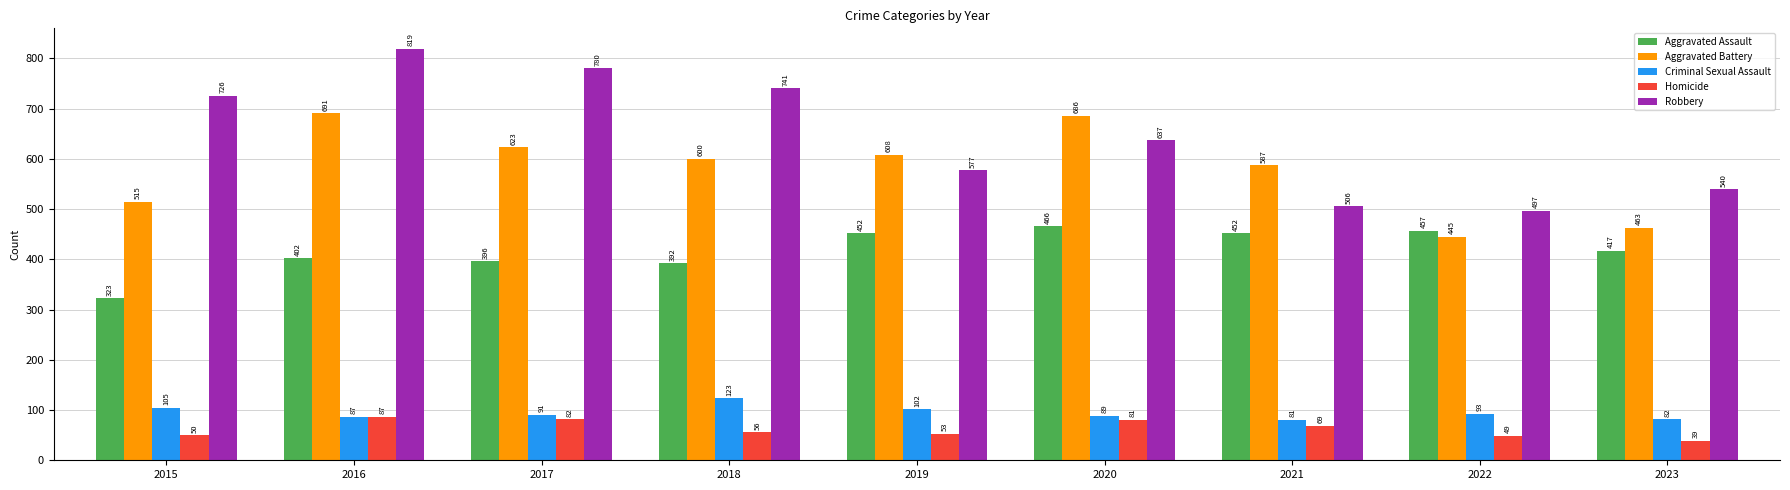

At which label does Homicide reach its minimum?

2023